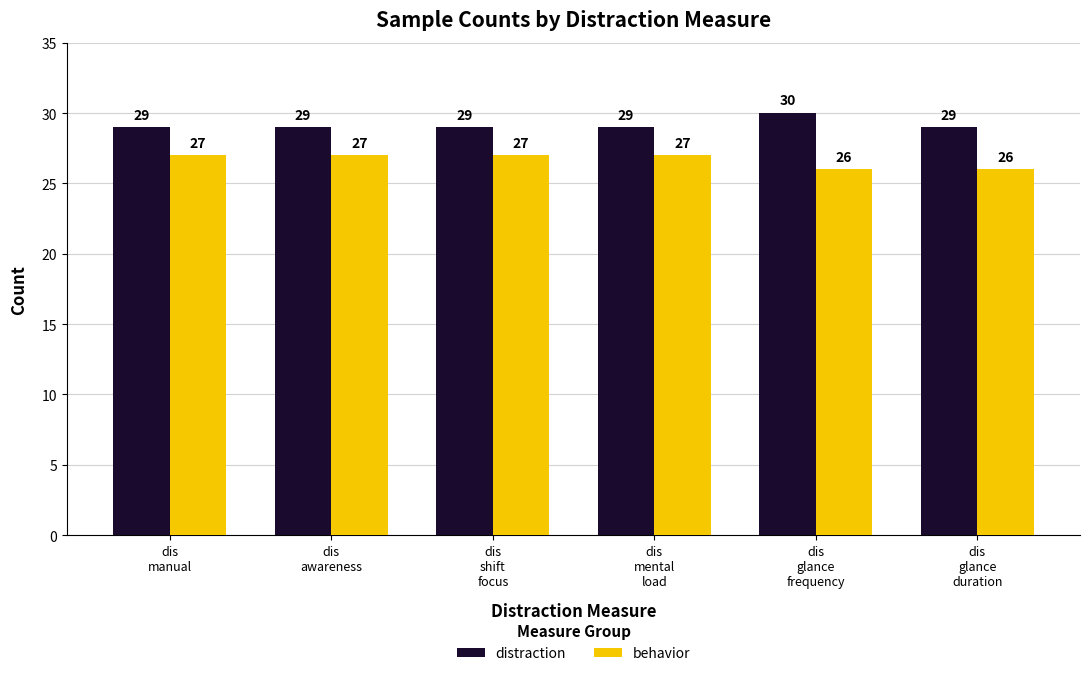

How many bars are there in total?

12